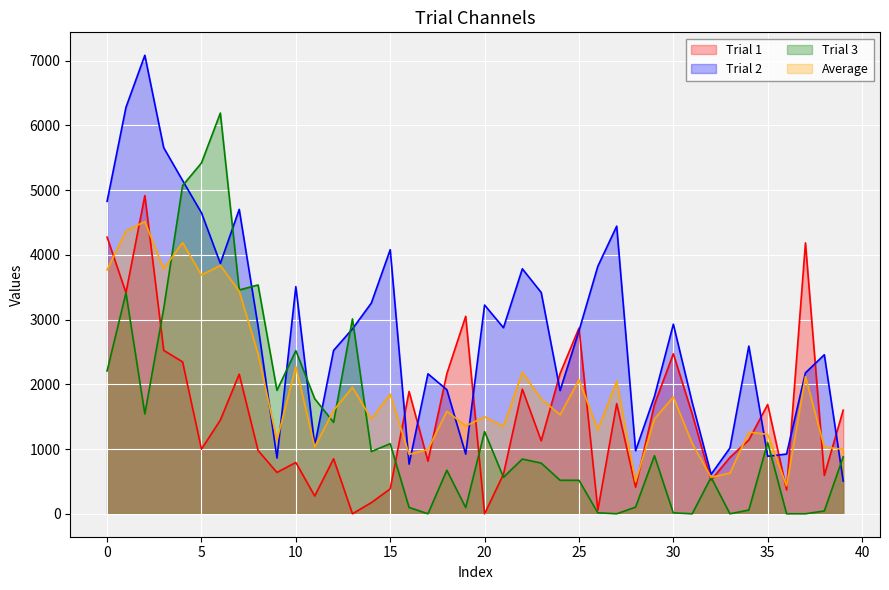

Where does the Trial 3 series first go above 880?

0